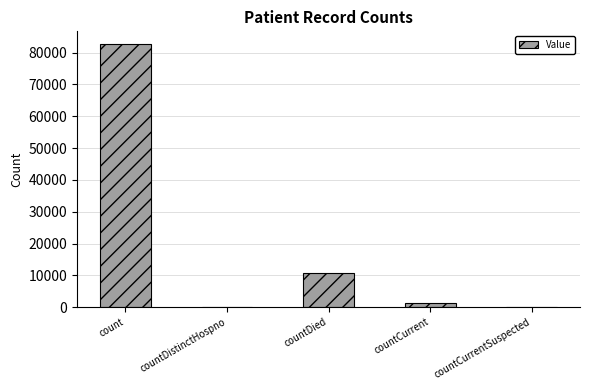

Which has a higher value, countCurrent or count?

count